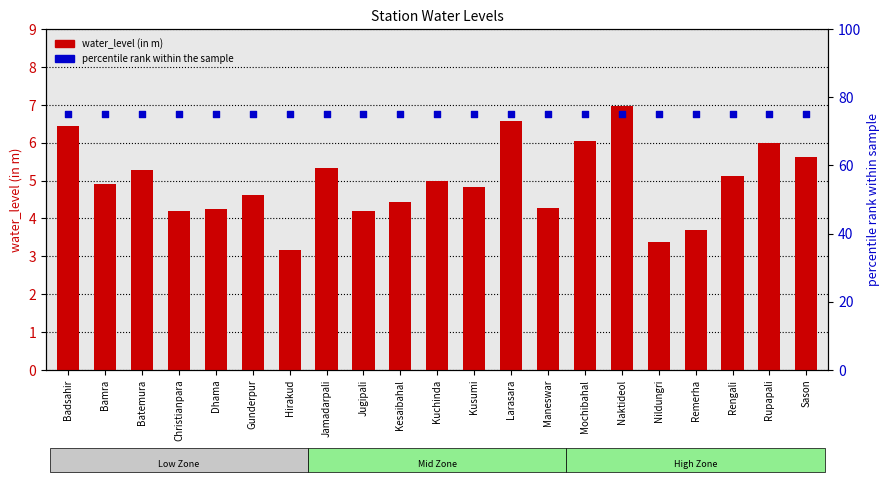

What is the total value across all series at Sason?

80.6